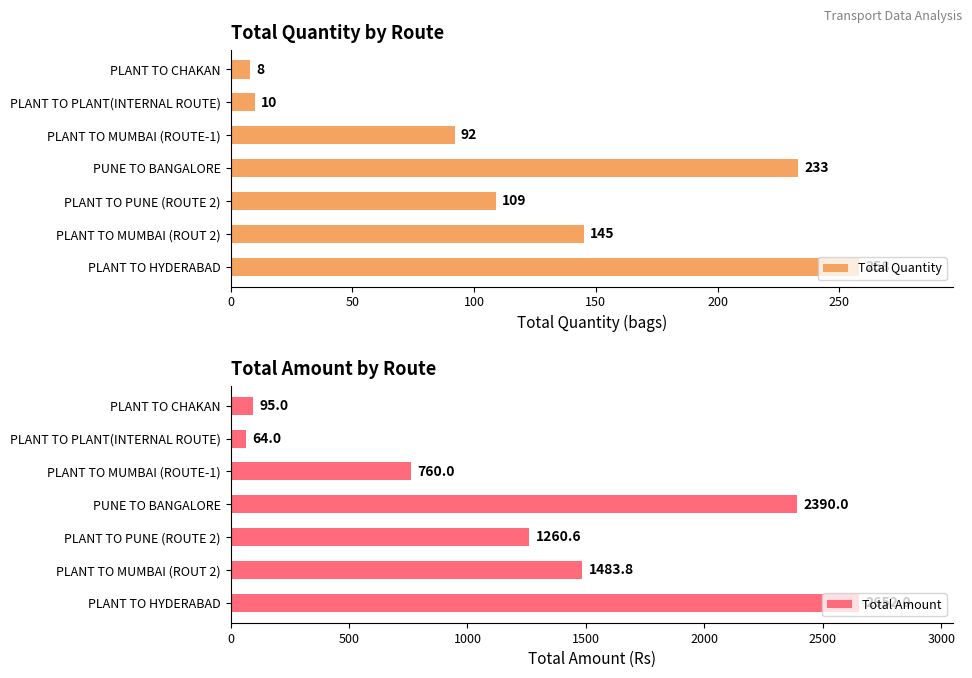

At which label does Total Amount reach its minimum?

PLANT TO PLANT(INTERNAL ROUTE)